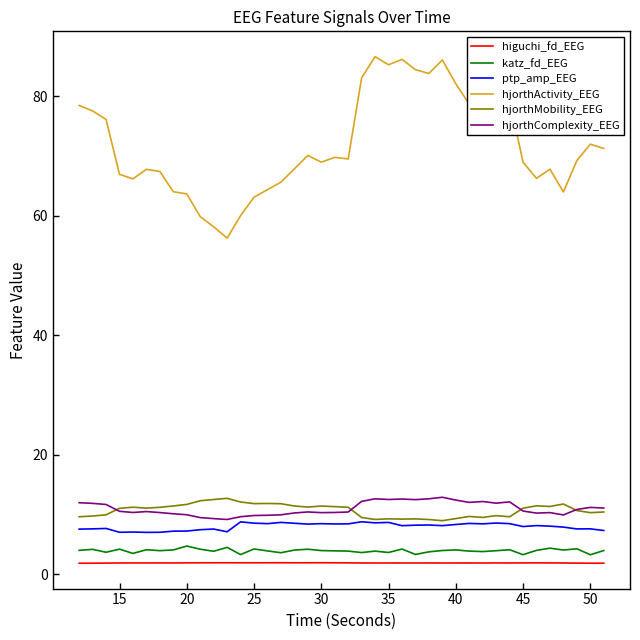

What is the greatest value displayed?

86.6